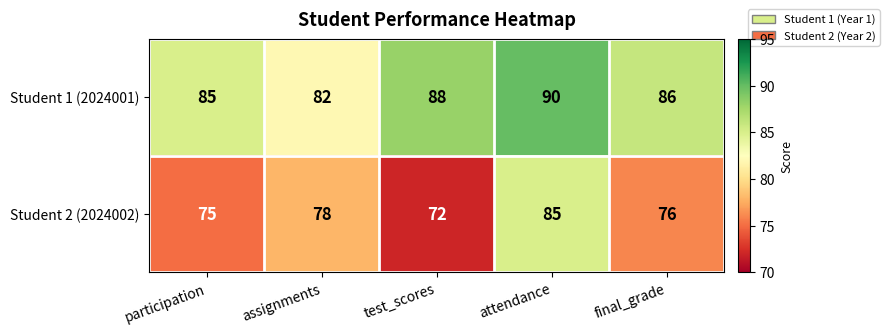

What is the sum of all Student 1 (2024001) values?

431